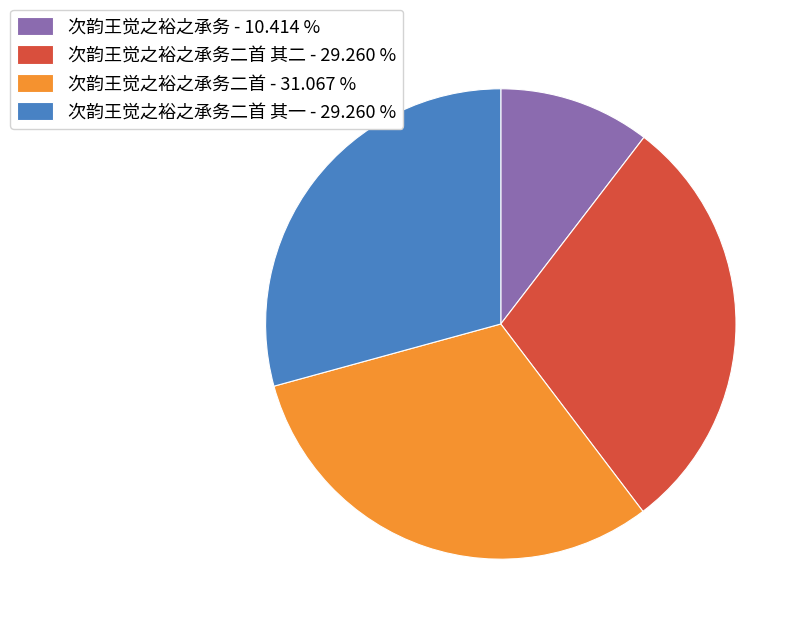

What is the ratio of the value at 次韵王觉之裕之承务 - 10.414 % to the value at 次韵王觉之裕之承务二首 - 31.067 %?

0.3